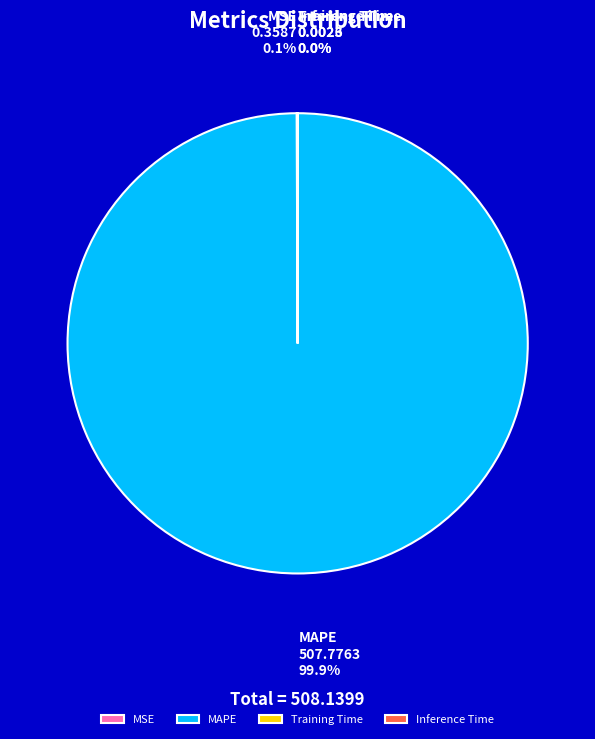

What is the largest slice in the pie chart?

MAPE